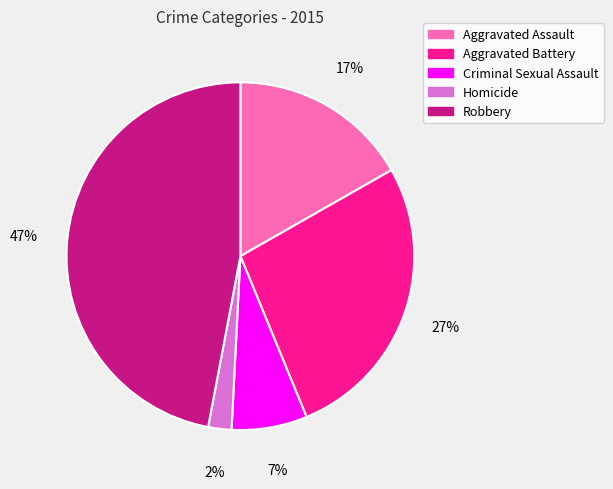

Which has a higher value, Aggravated Battery or Robbery?

Robbery